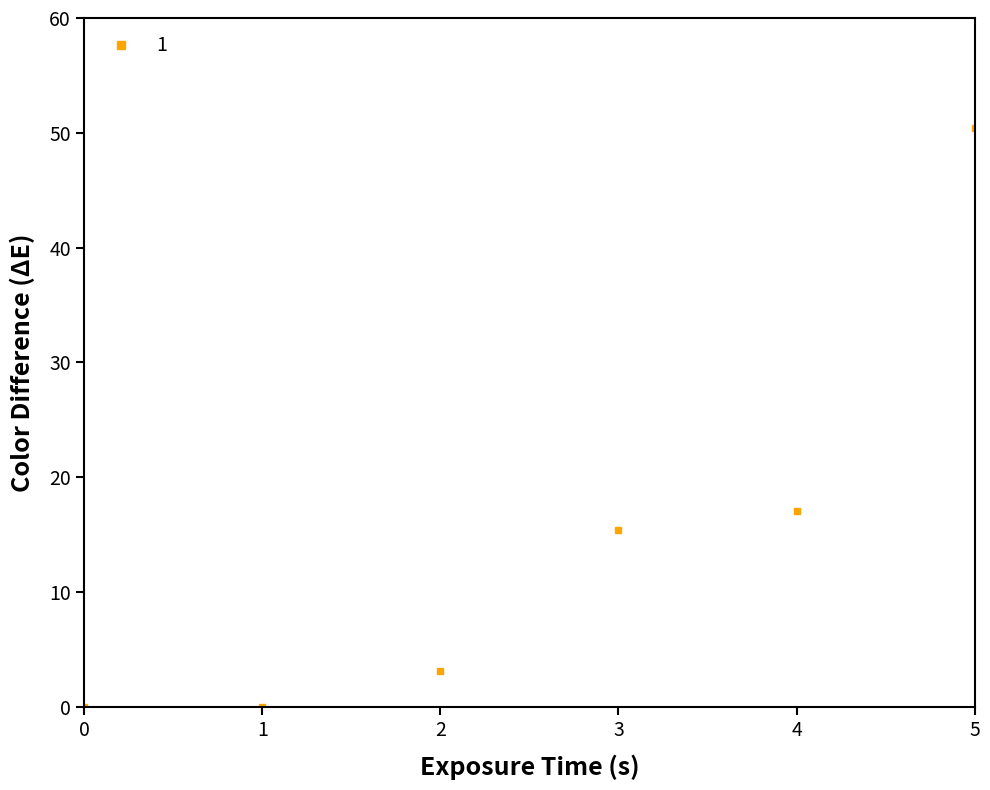

Is this an area chart (filled region under the line)?

No